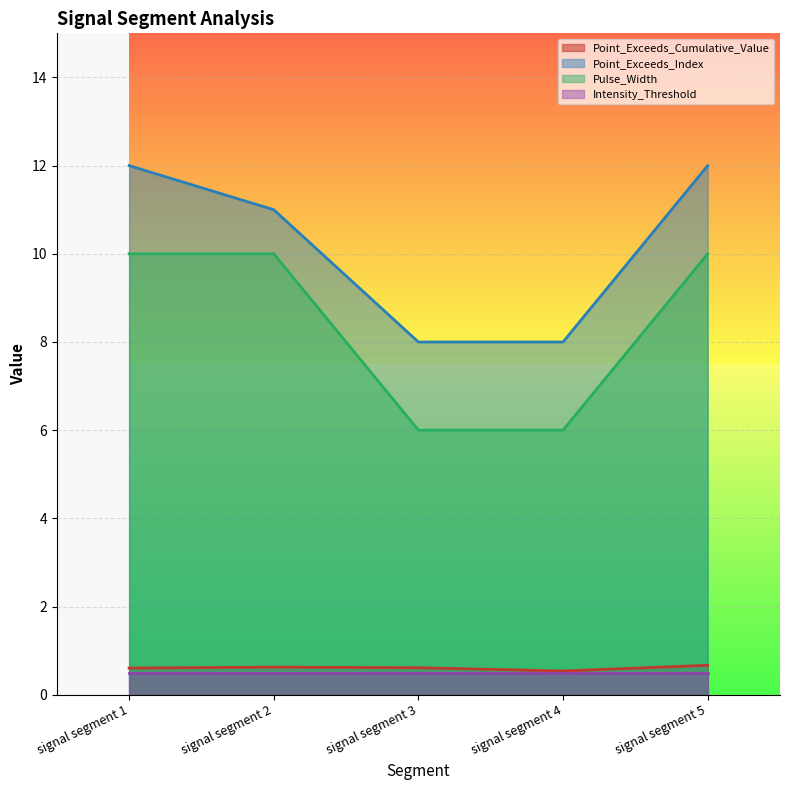

Which series changed the most between signal segment 2 and signal segment 3?

Pulse_Width